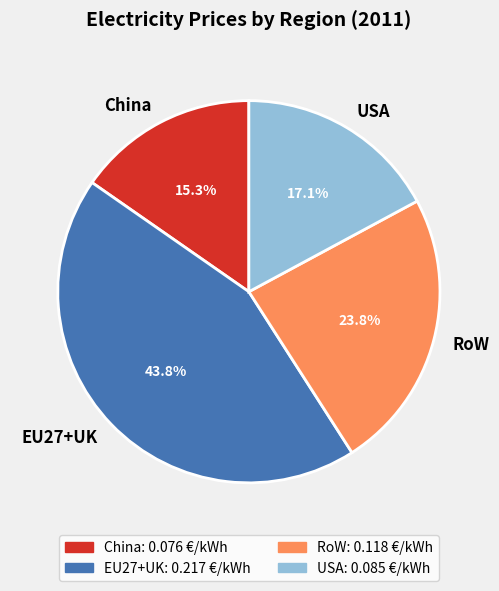

Combined, what portion of the pie is RoW and USA?

40.9%